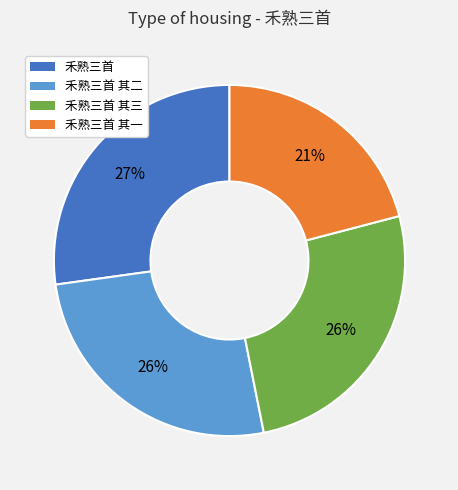

To the nearest percent, what is the average slice percentage?

25%